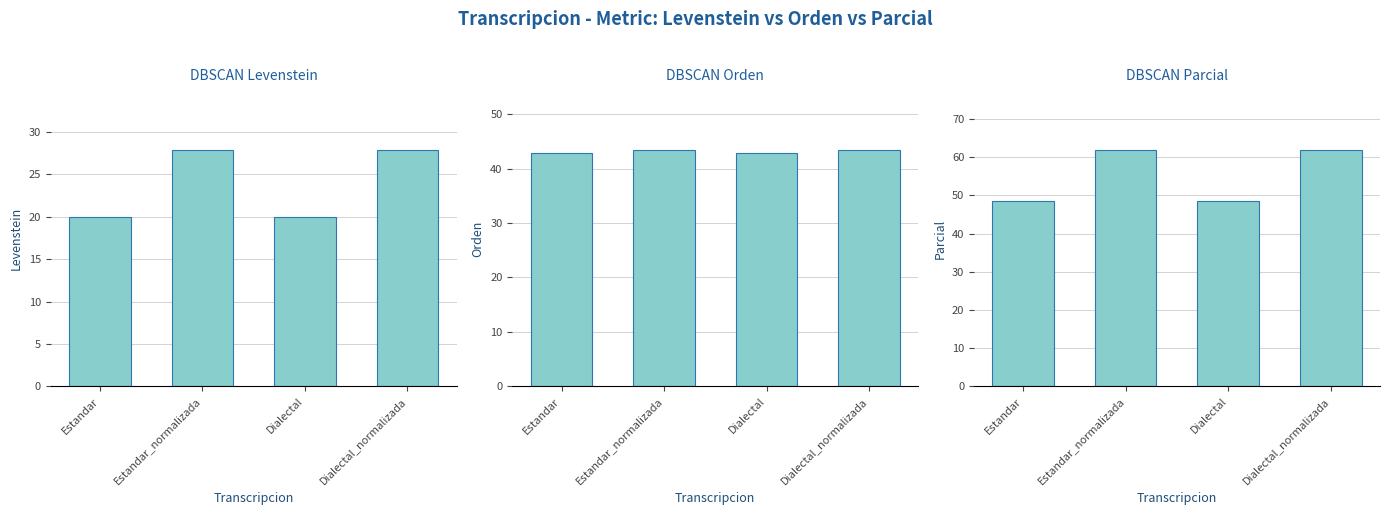

What is the greatest value displayed?

61.8